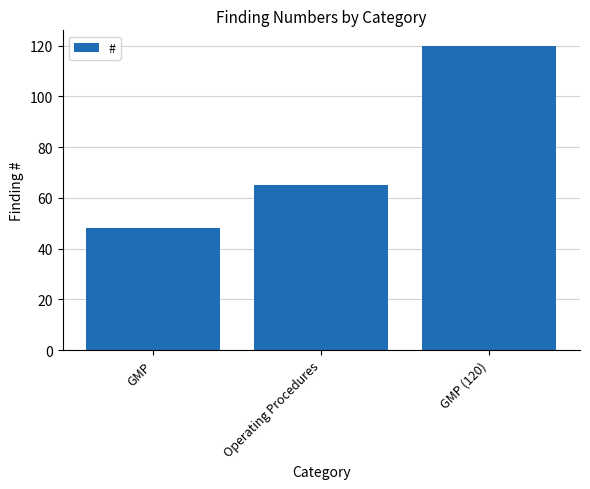

What is the approximate value at Operating Procedures?

65